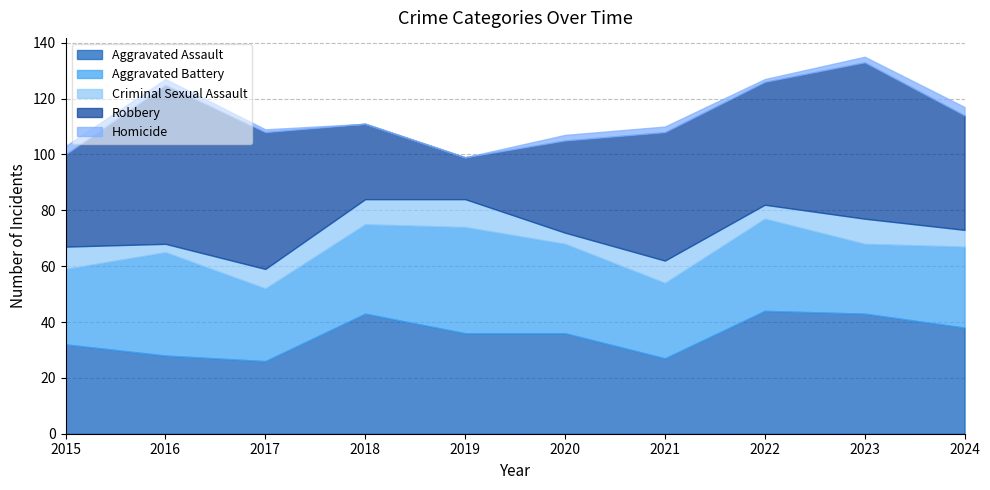

Is the value of Homicide at 2018 greater than the value of Robbery at 2017?

No